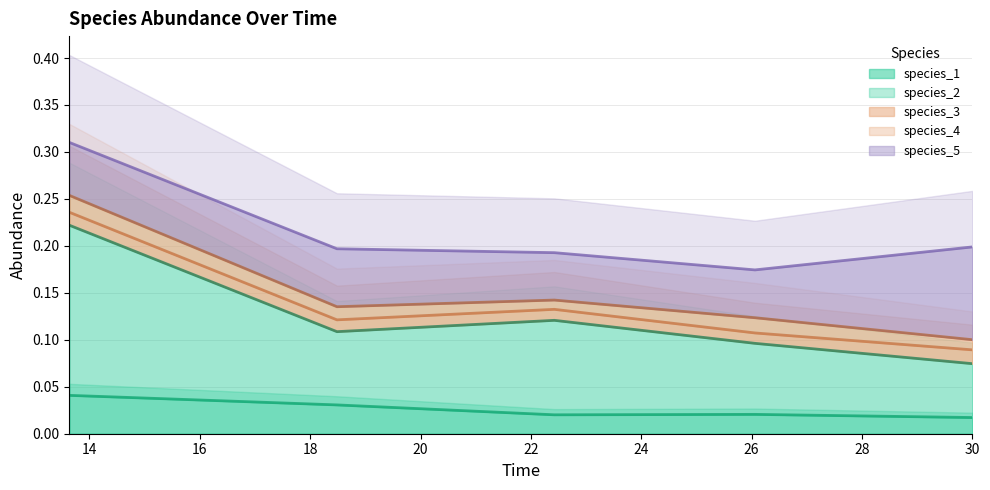

True or false: species_1 has a value of 0.0 at 22.424242424242426.

False